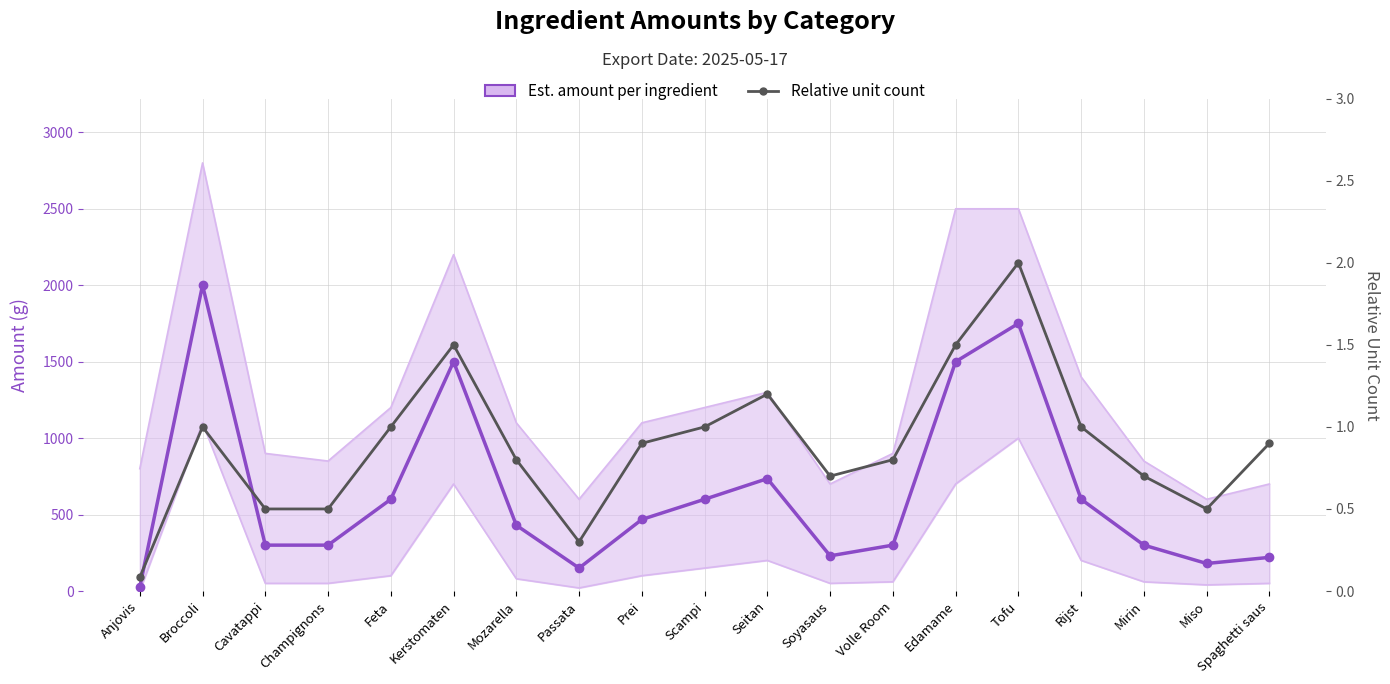

Is this an area chart (filled region under the line)?

No